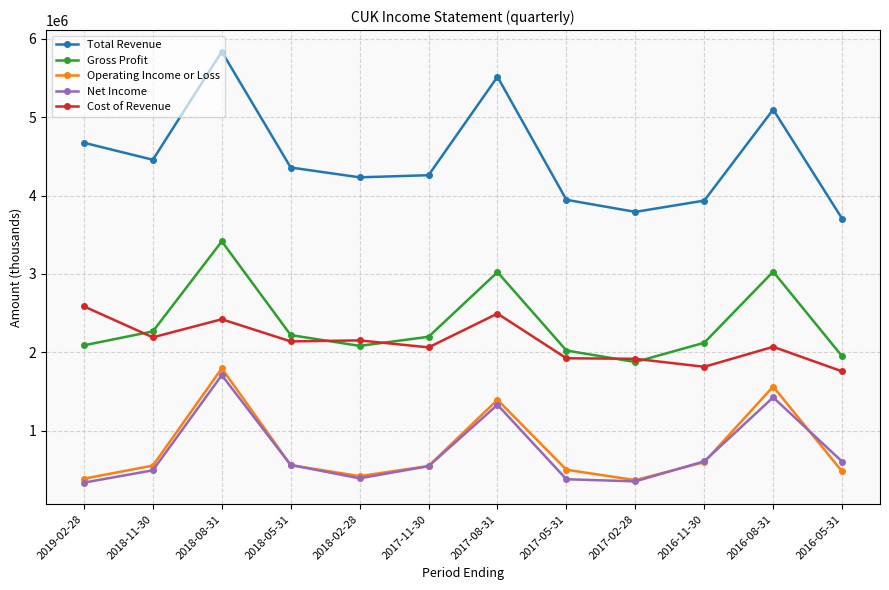

True or false: Operating Income or Loss and Gross Profit cross at least once.

False